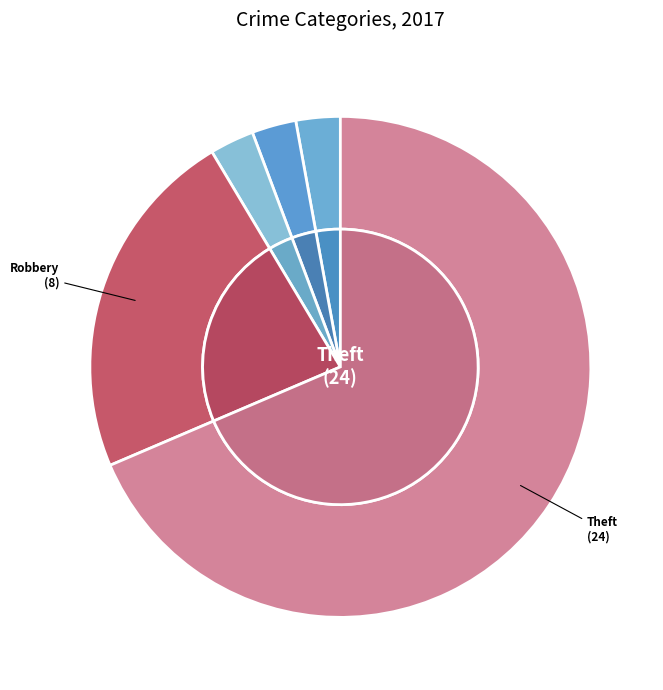

What is the change in value from Robbery to Theft?

+16